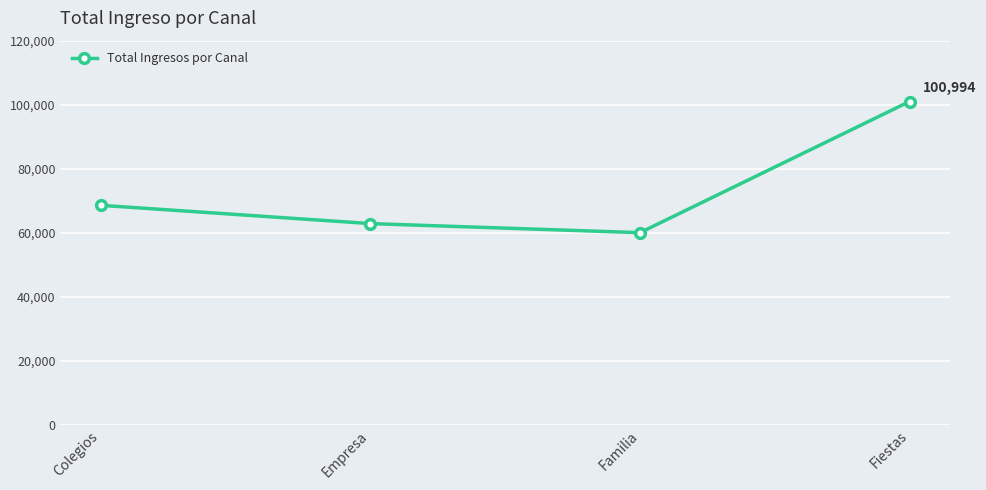

What is the average value?

73114